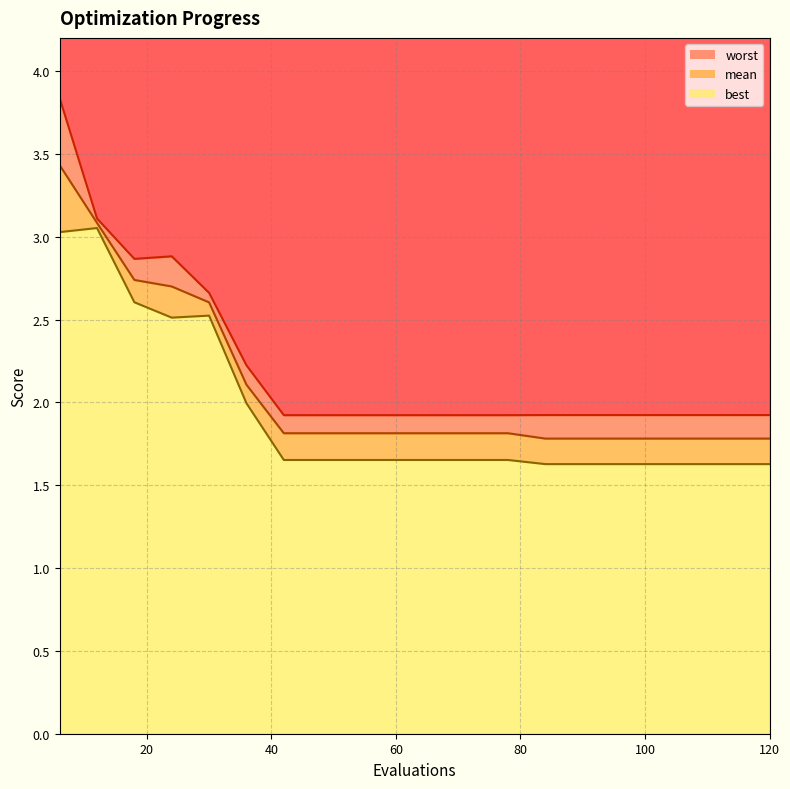

What is the difference between the worst values at 90 and 12?

1.2